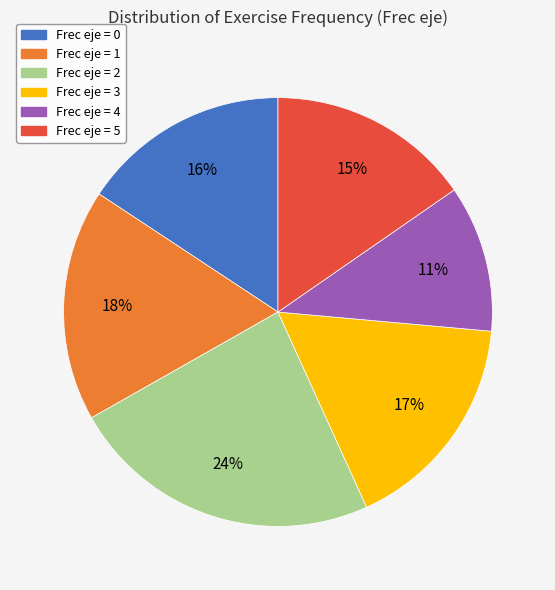

To the nearest percent, what is the average slice percentage?

17%